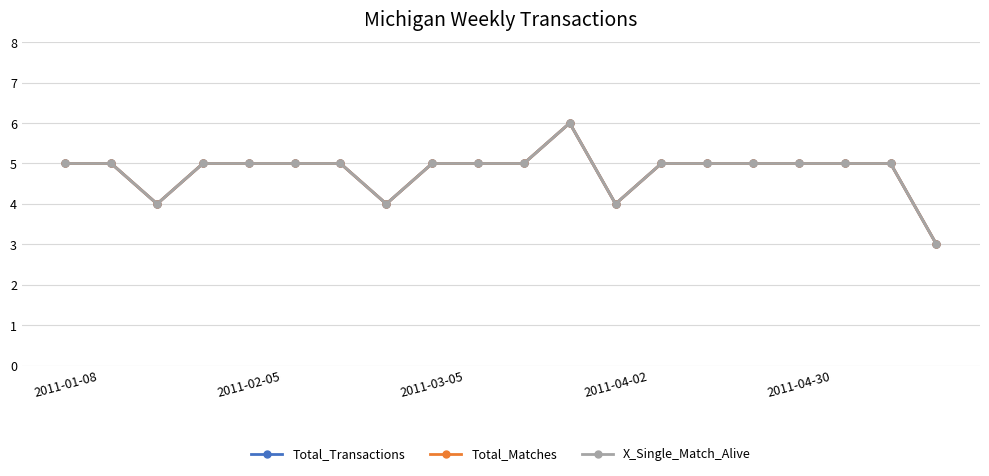

What is the lowest value of the X_Single_Match_Alive series?

3